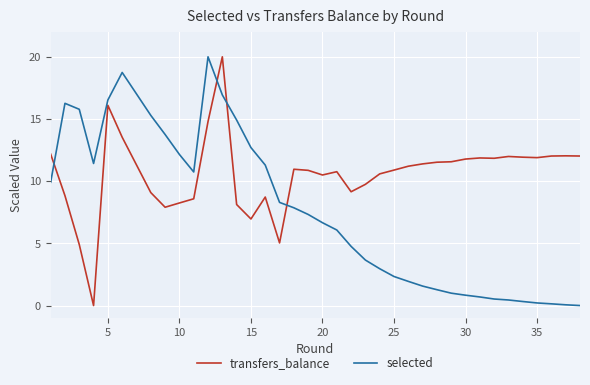

At how many categories does at least one series exceed 18?

3